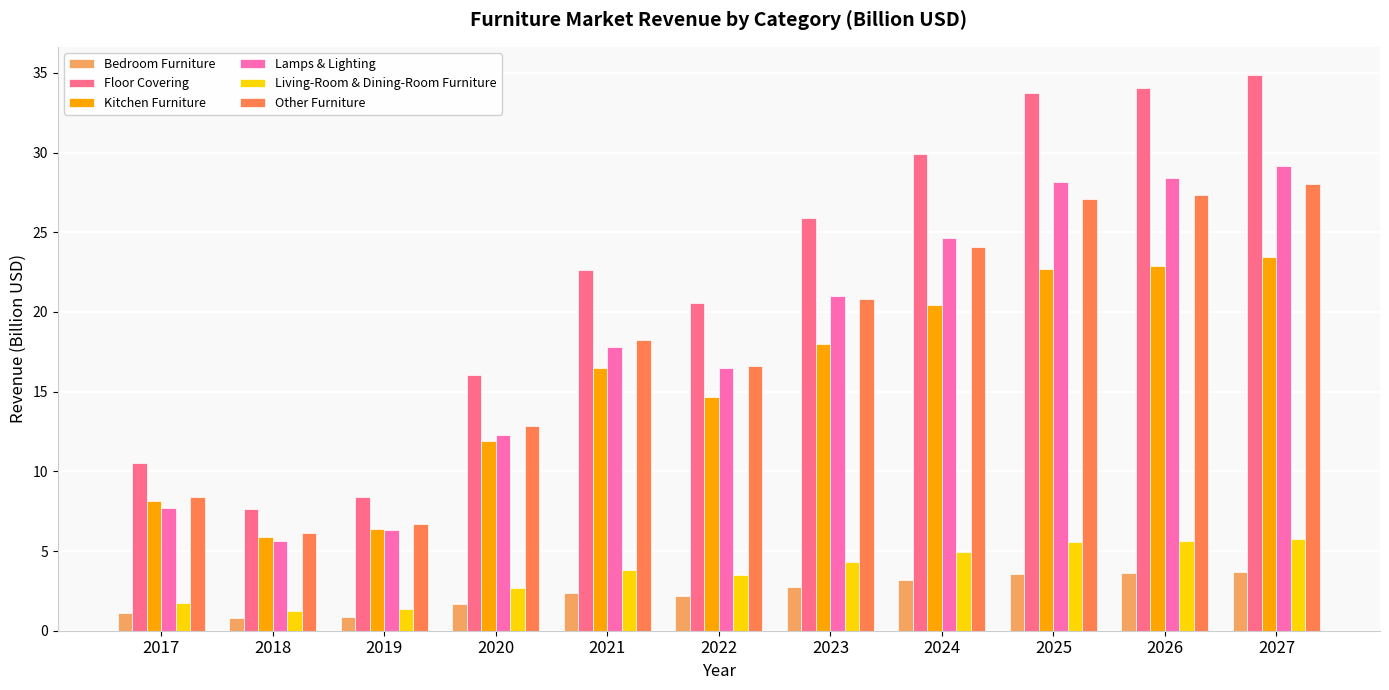

True or false: Floor Covering has a value of 56.8 at 2025.

False